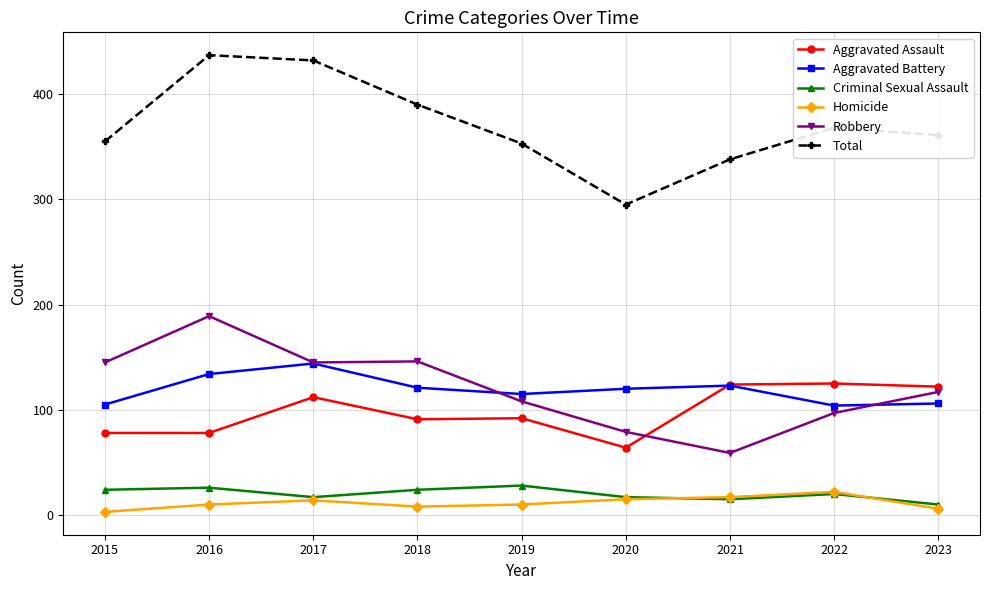

What is the average value of the Total series?

370